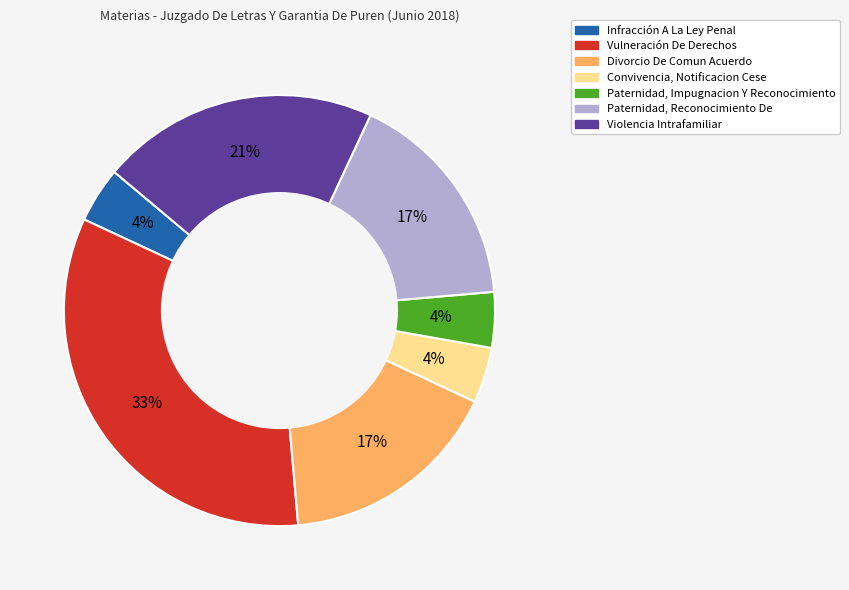

Does Violencia Intrafamiliar represent more than half of the total?

No